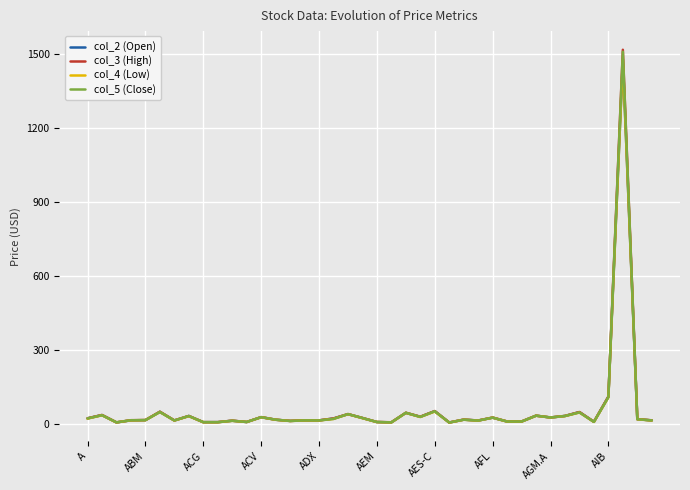

What is the maximum value shown in the chart?

1519.0